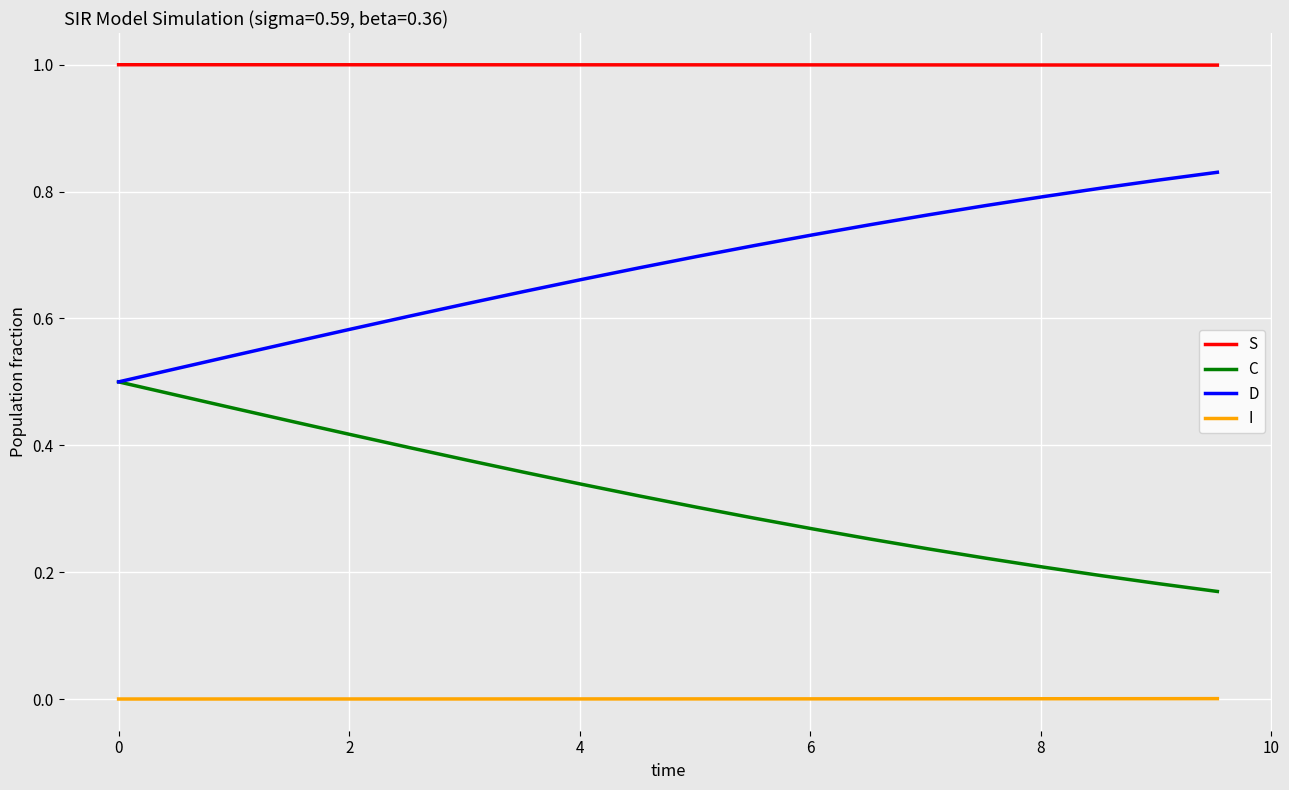

Which series has the largest total across all categories?

S